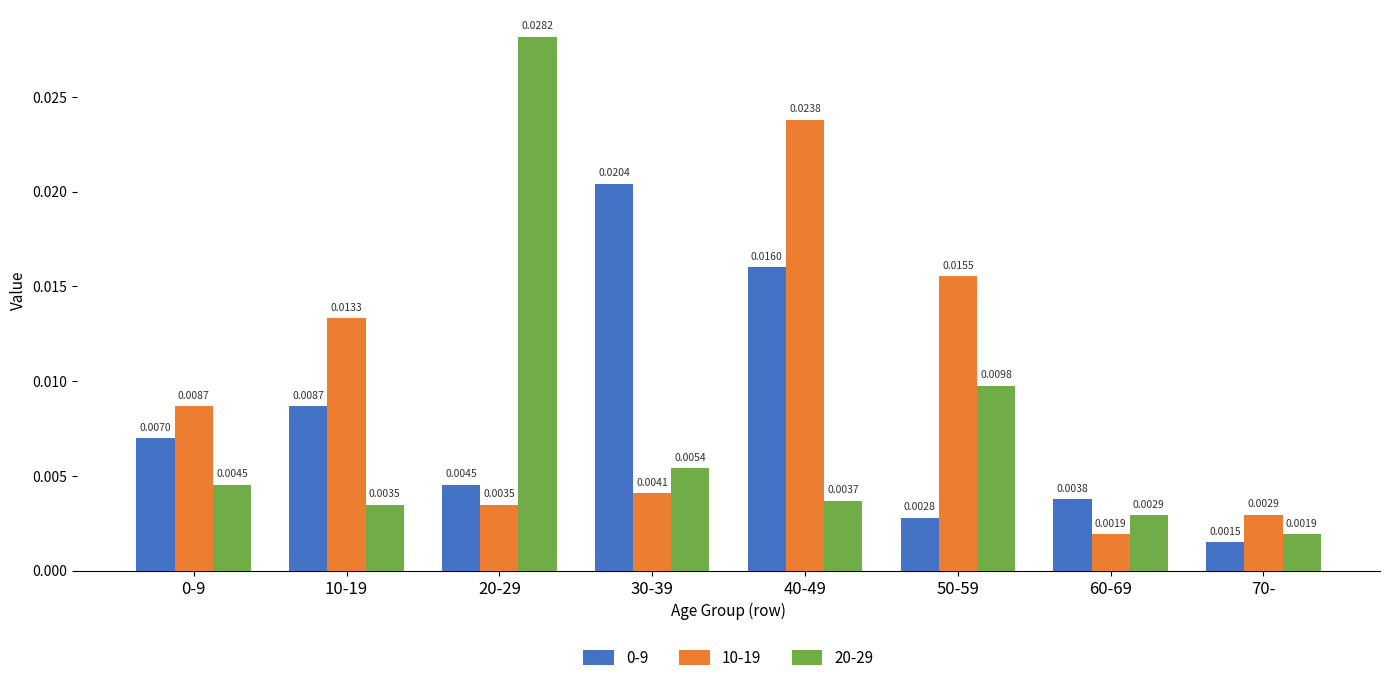

Is the value of 0-9 at 20-29 greater than the value of 10-19 at 20-29?

Yes